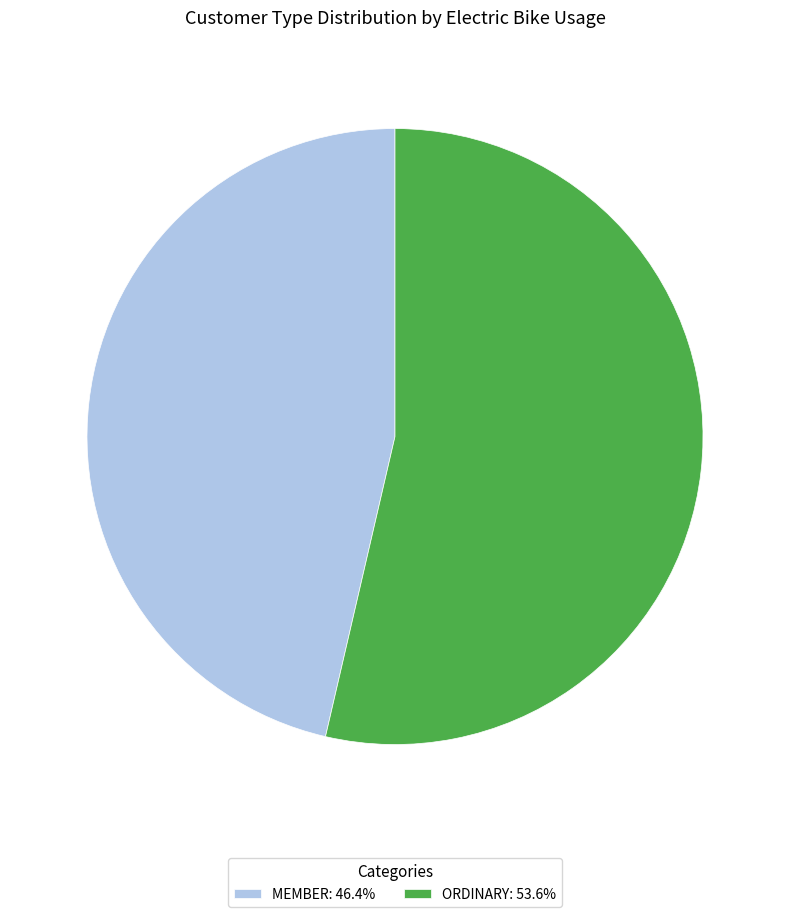

How many segments does this pie chart have?

2